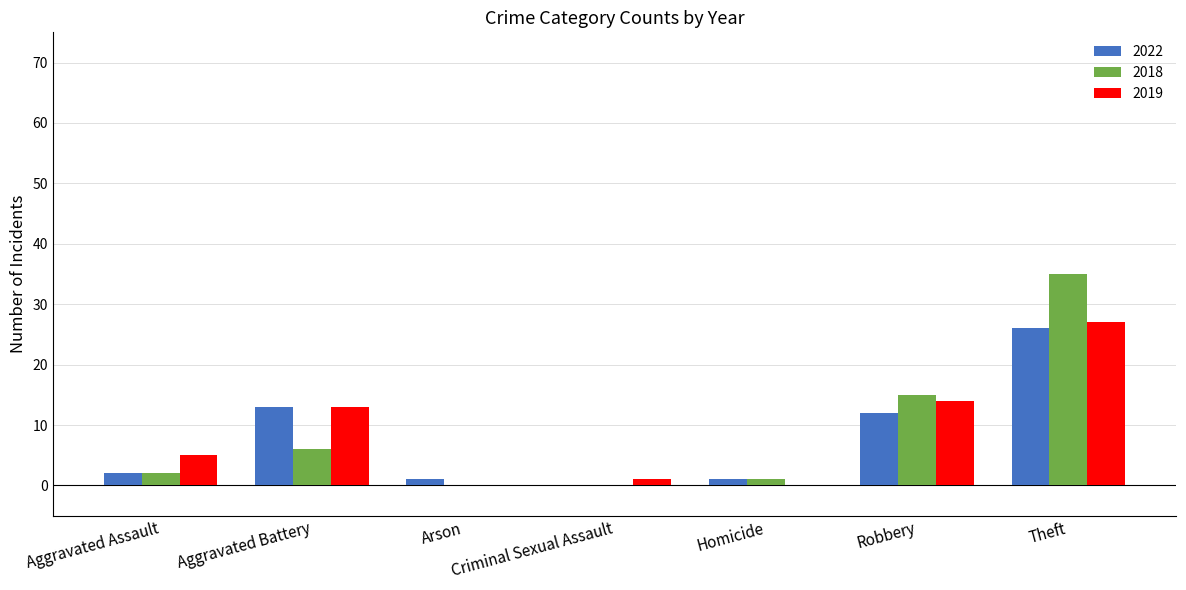

What is the sum of all 2022 values?

55